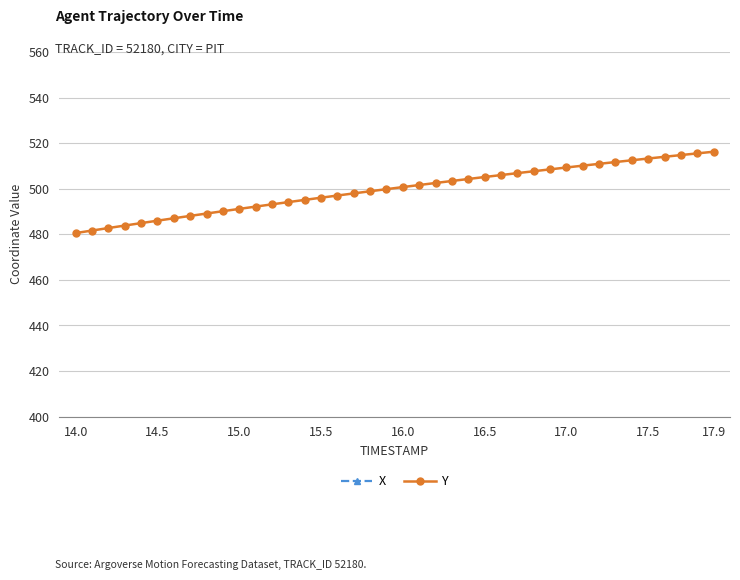

What is the lowest value of the X series?

1405.5